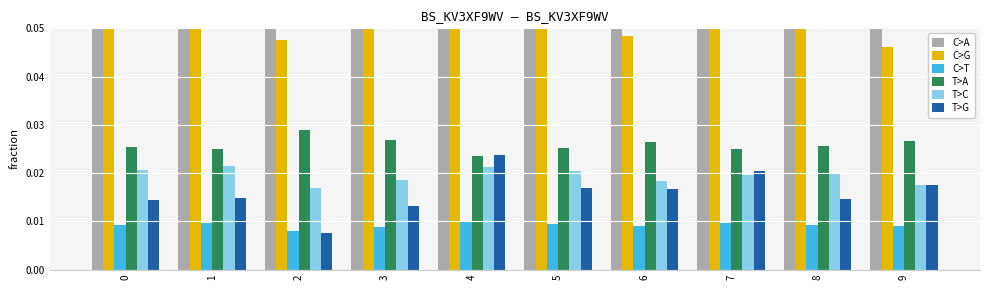

How many bars are there in total?

60